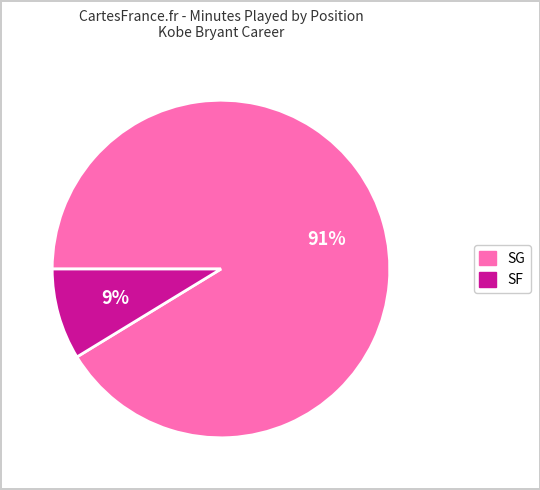

Is there any slice that represents more than half of the pie?

Yes